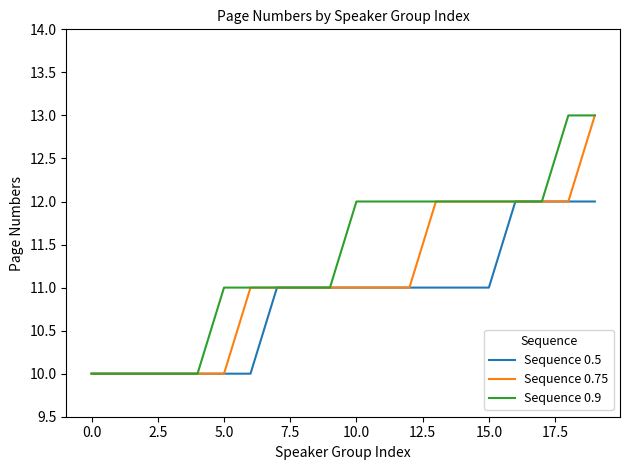

Rank the series by their average value, from highest to lowest.

Sequence 0.9, Sequence 0.75, Sequence 0.5